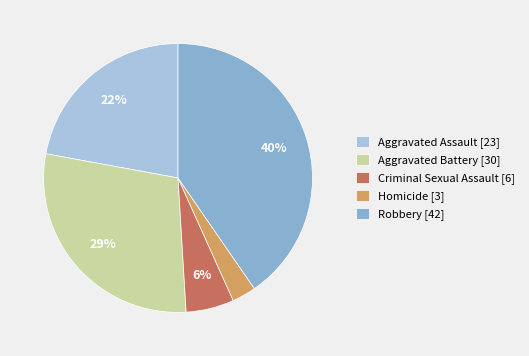

What percentage is the Aggravated Assault slice, to the nearest percent?

22%